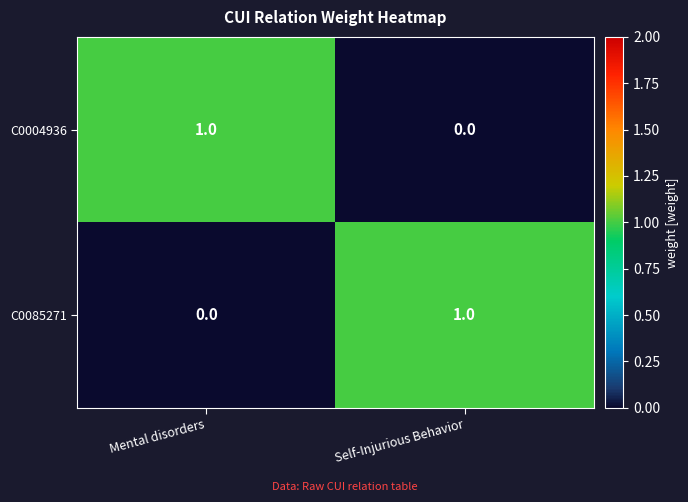

Reading left to right, transcribe all the data shown in this chart.

C0004936: Mental disorders=1	Self-Injurious Behavior=0
C0085271: Mental disorders=0	Self-Injurious Behavior=1